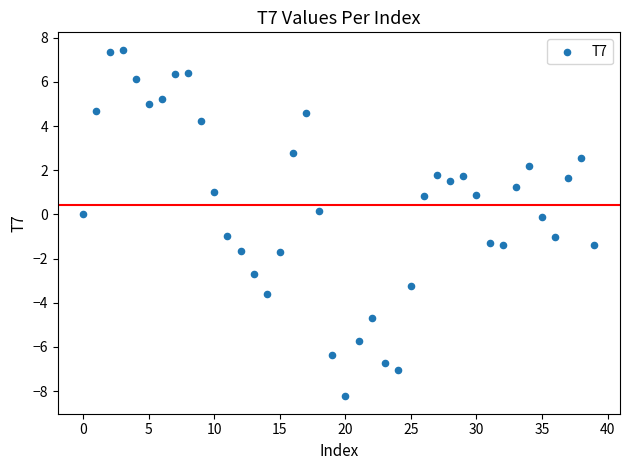

What is the range of Y values (max minus min)?

15.7